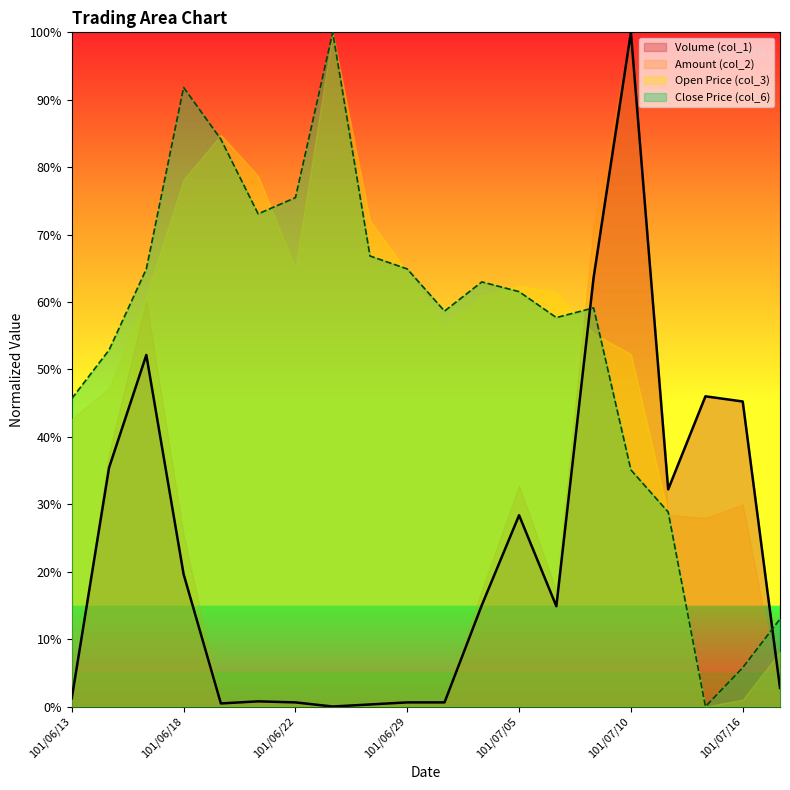

What is the maximum value for Volume (col_1)?

100.0